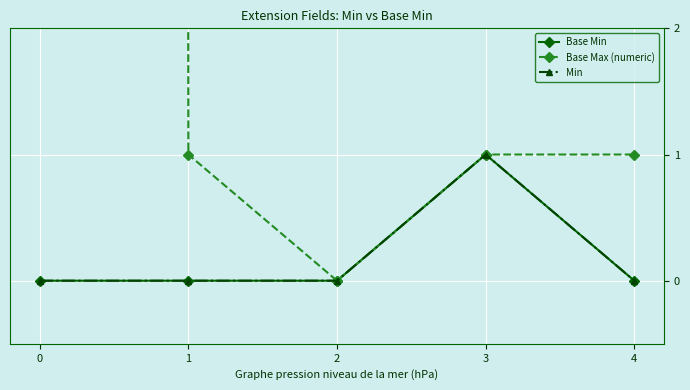

Which series has the largest range (max minus min)?

Base Max (numeric)